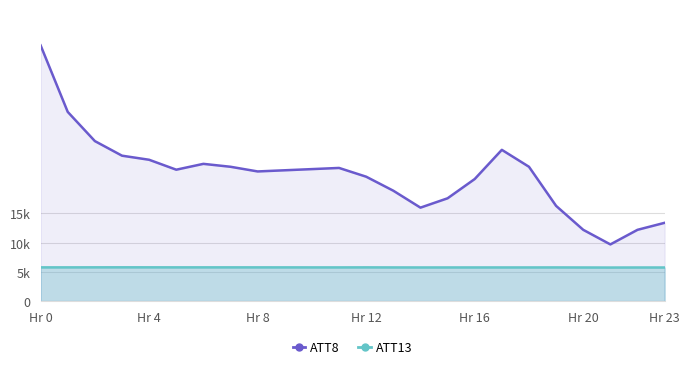

True or false: ATT13 line has a value of 3160.9 at Hr 0.

False